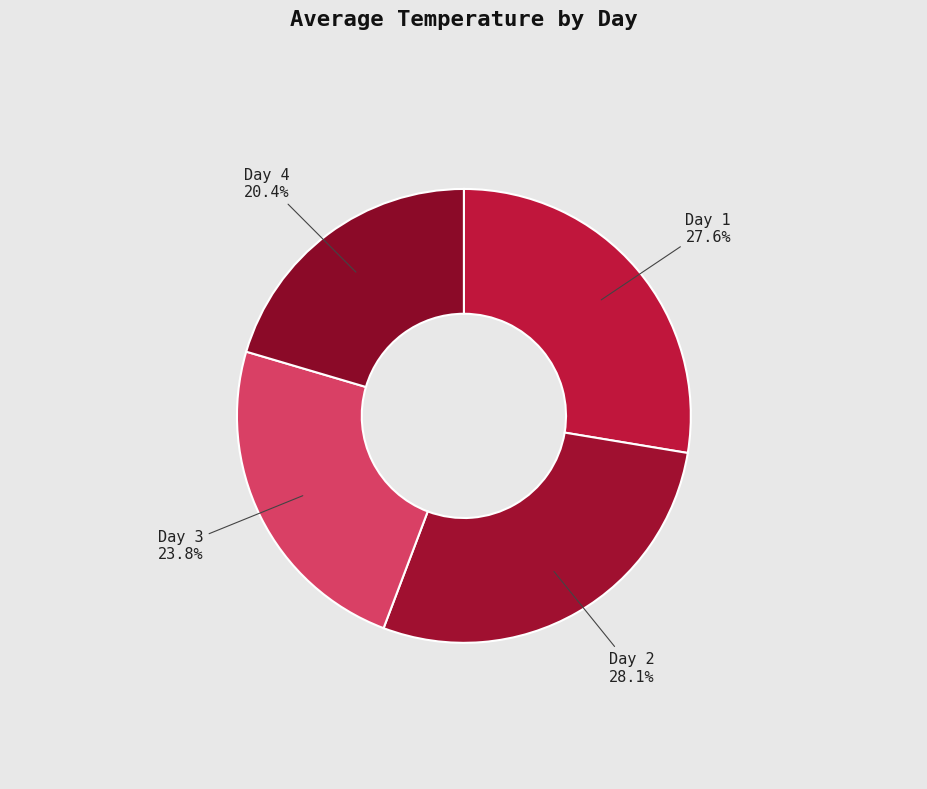

To the nearest percent, what is the average slice percentage?

25%